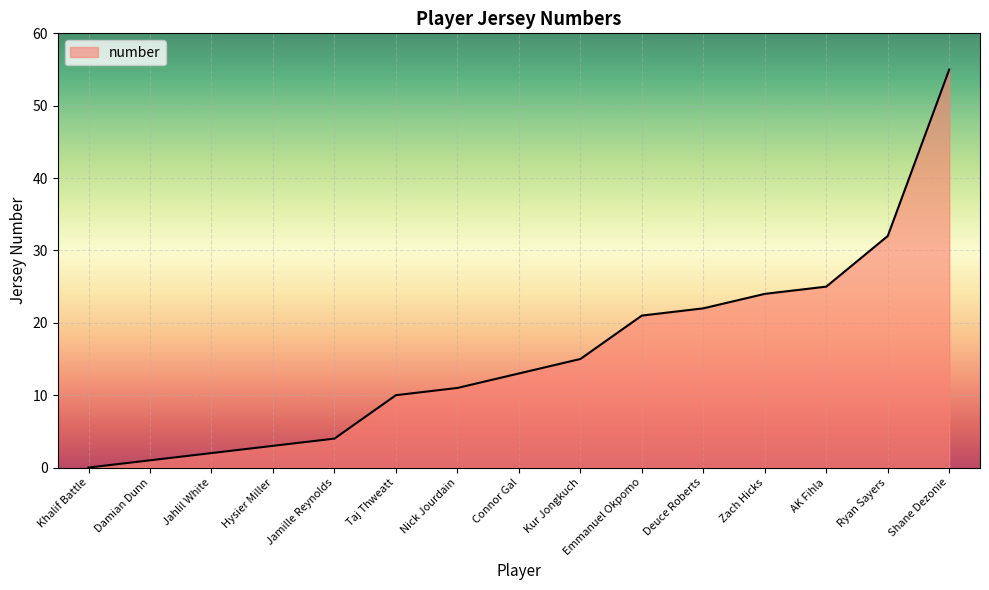

Reading left to right, what are all the values shown in this chart?

Khalif Battle=0	Damian Dunn=1	Jahlil White=2	Hysier Miller=3	Jamille Reynolds=4	Taj Thweatt=10	Nick Jourdain=11	Connor Gal=13	Kur Jongkuch=15	Emmanuel Okpomo=21	Deuce Roberts=22	Zach Hicks=24	AK Fihla=25	Ryan Sayers=32	Shane Dezonie=55